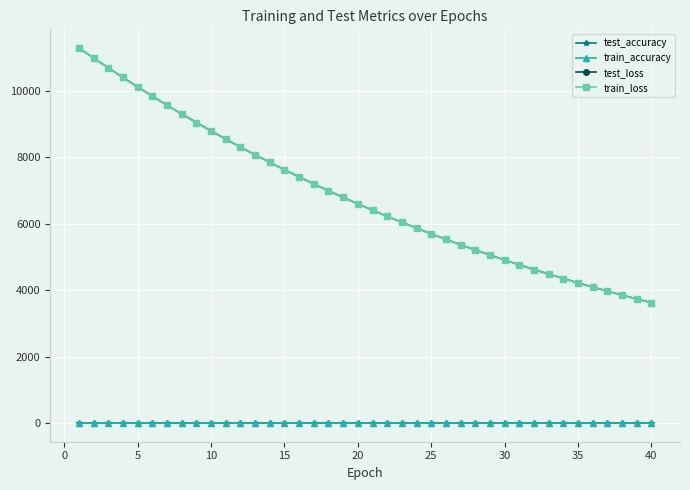

What is the value of the test_loss point at the 10th from the left?

8785.2